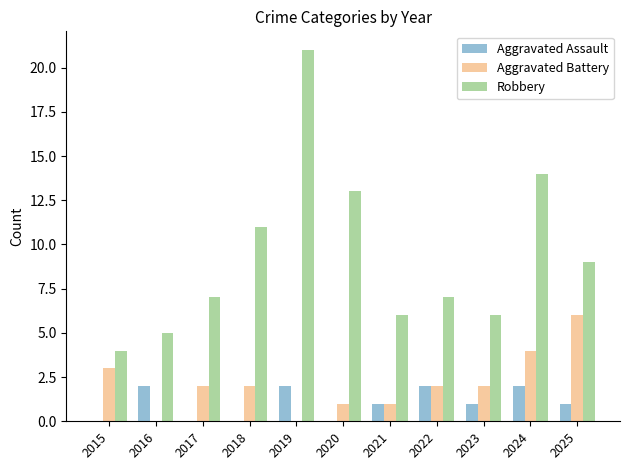

The Aggravated Battery series shows 2 at 2023. True or false?

True